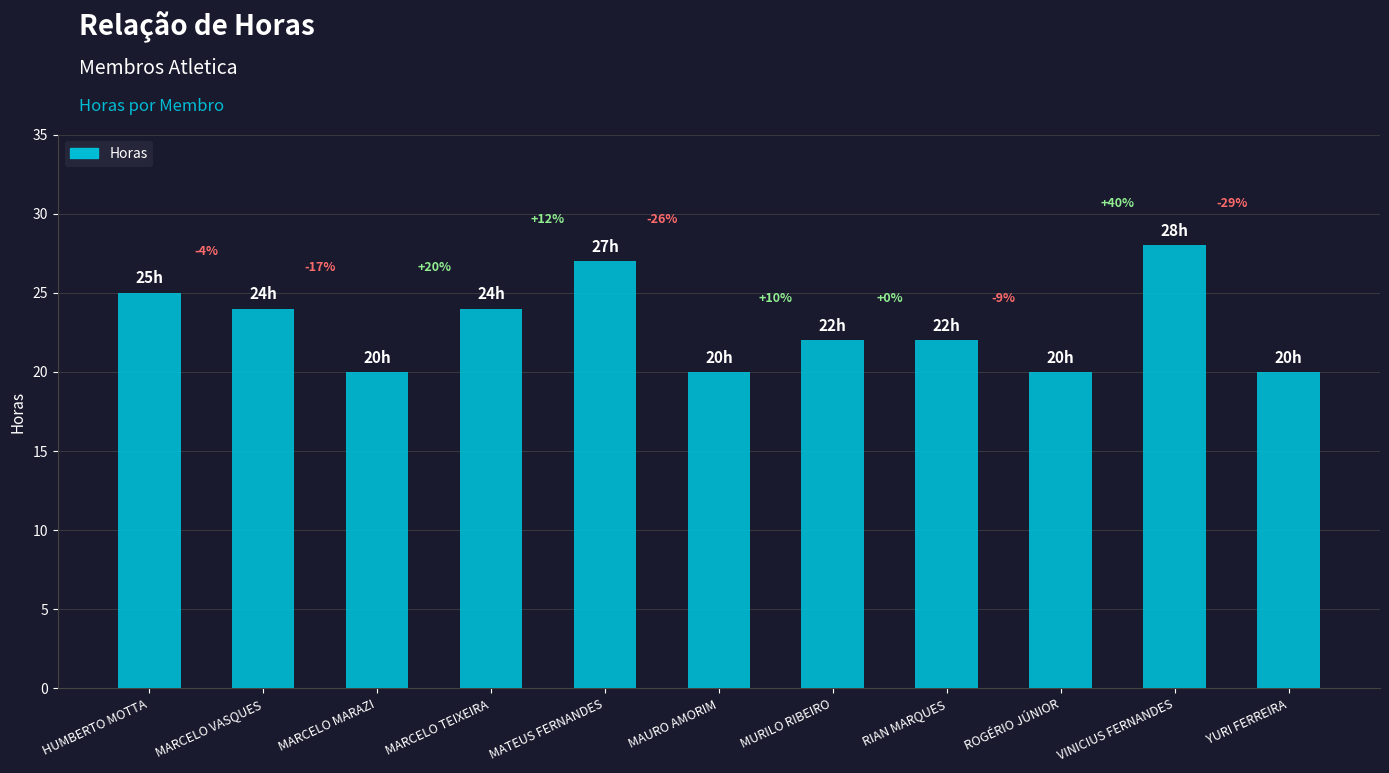

What is the label of the 6th bar from the right?

MAURO AMORIM